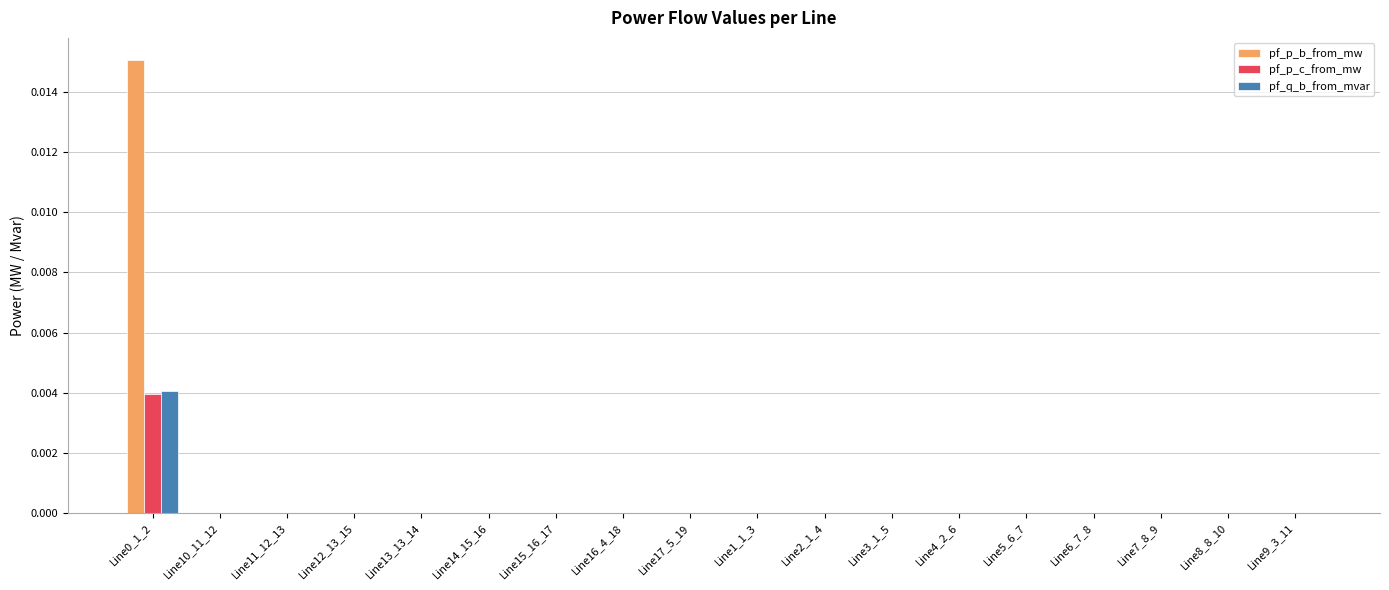

Which series has the largest total across all categories?

pf_p_b_from_mw